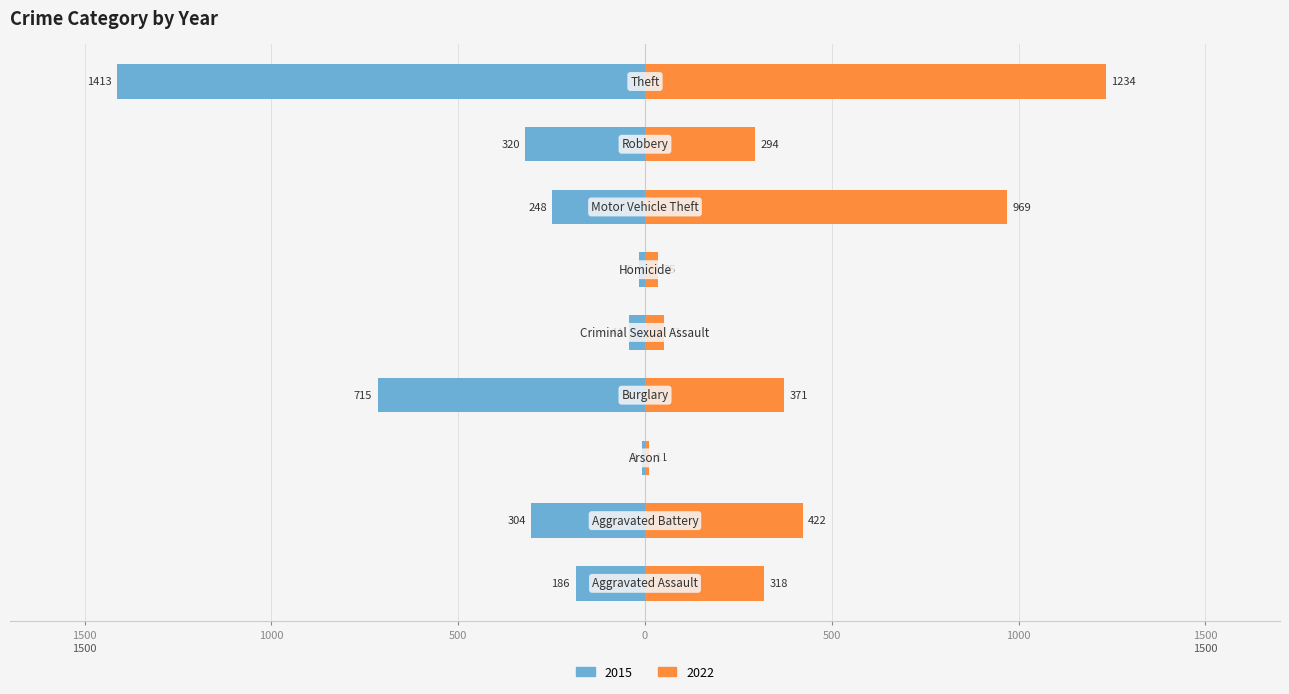

Reading left to right, transcribe all the data shown in this chart.

2015: -186	-304	-8	-715	-44	-15	-248	-320	-1413
2022: 318	422	11	371	51	35	969	294	1234